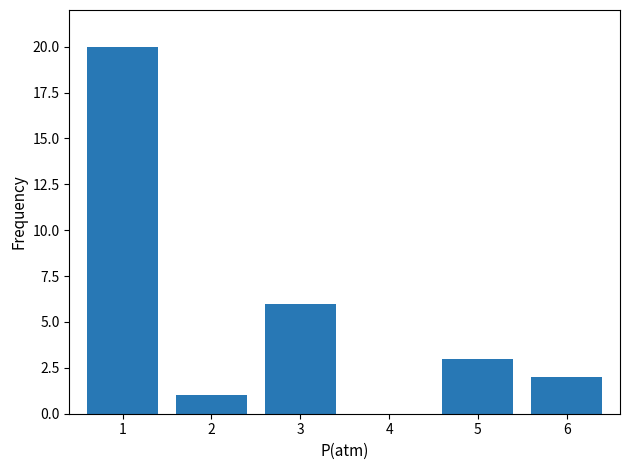

What is the maximum value shown in the chart?

20